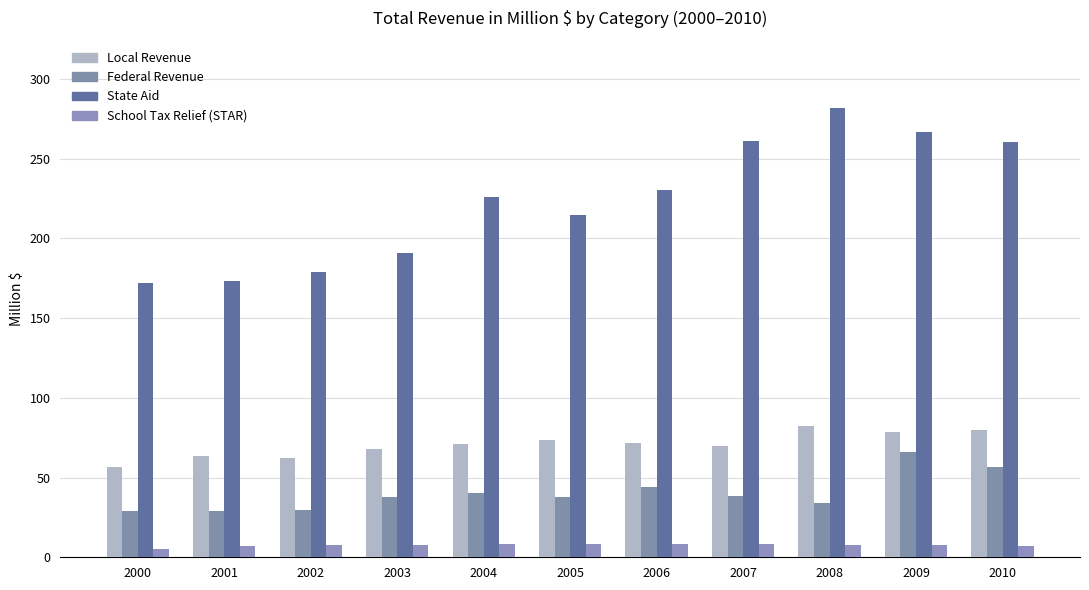

Is it true that Local Revenue equals 90.9 at 2000?

False